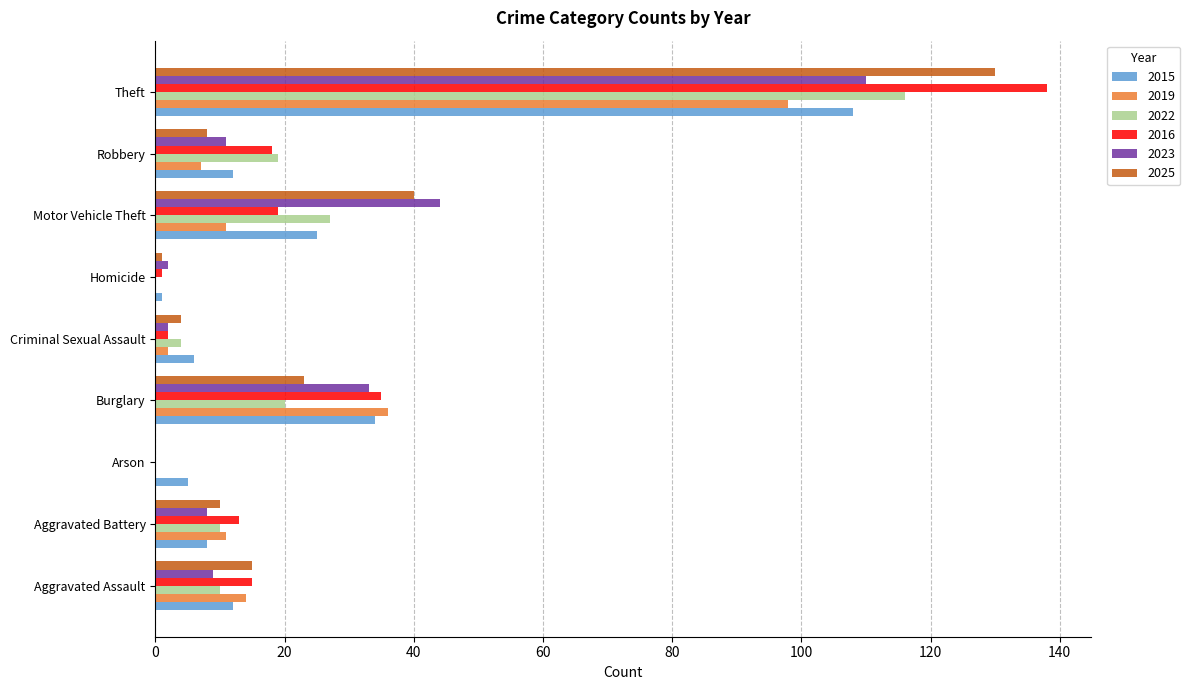

Is it true that 2015 equals 34 at Burglary?

True